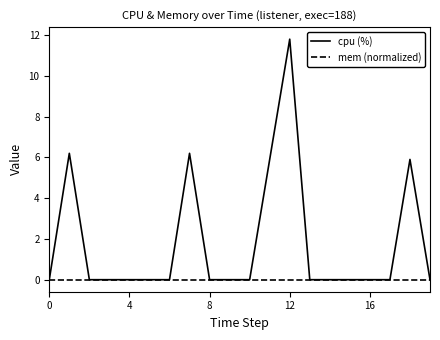

At how many categories does at least one series exceed 9?

1